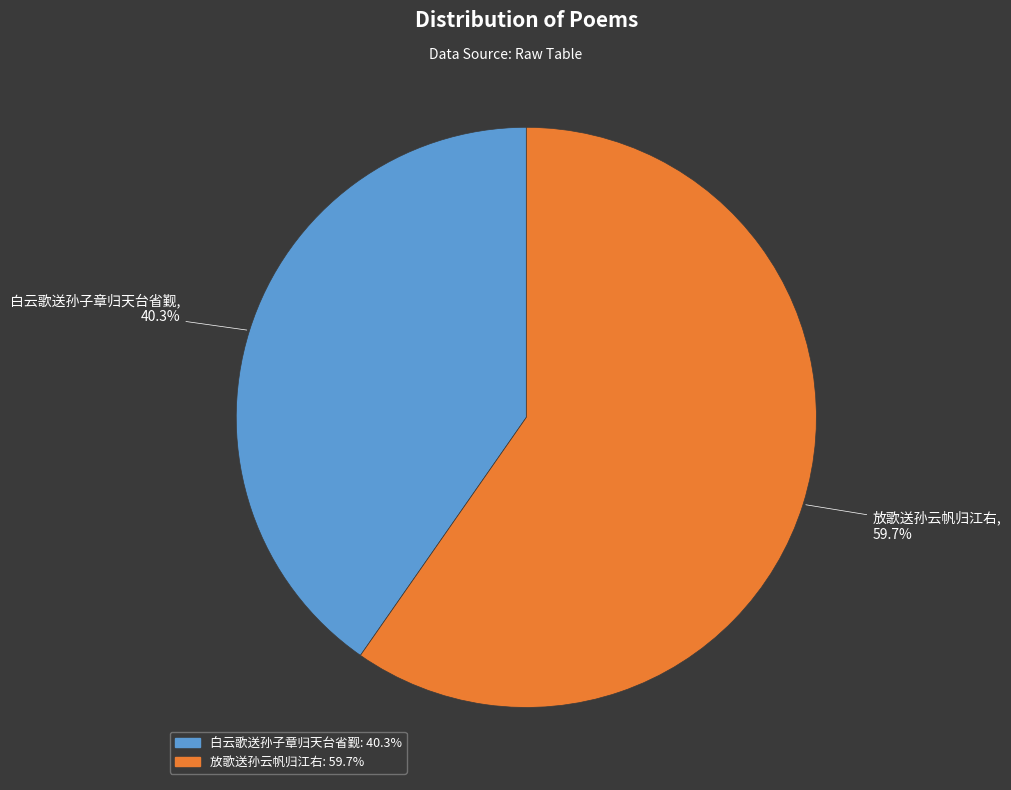

Is there any slice that represents more than half of the pie?

Yes